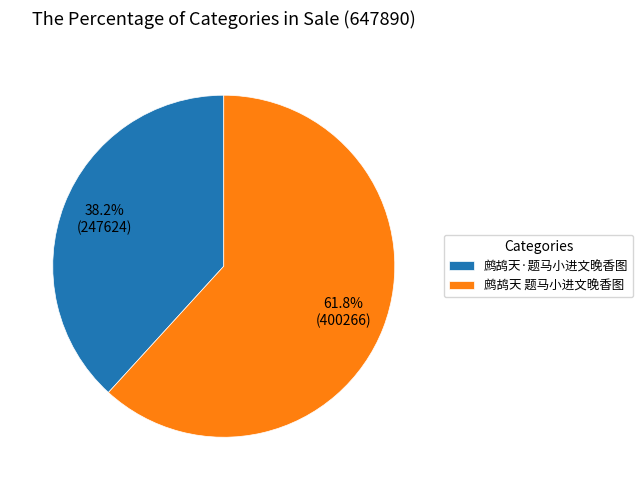

To the nearest percent, what percentage of the pie is 鹧鸪天·题马小进文晚香图?

38%